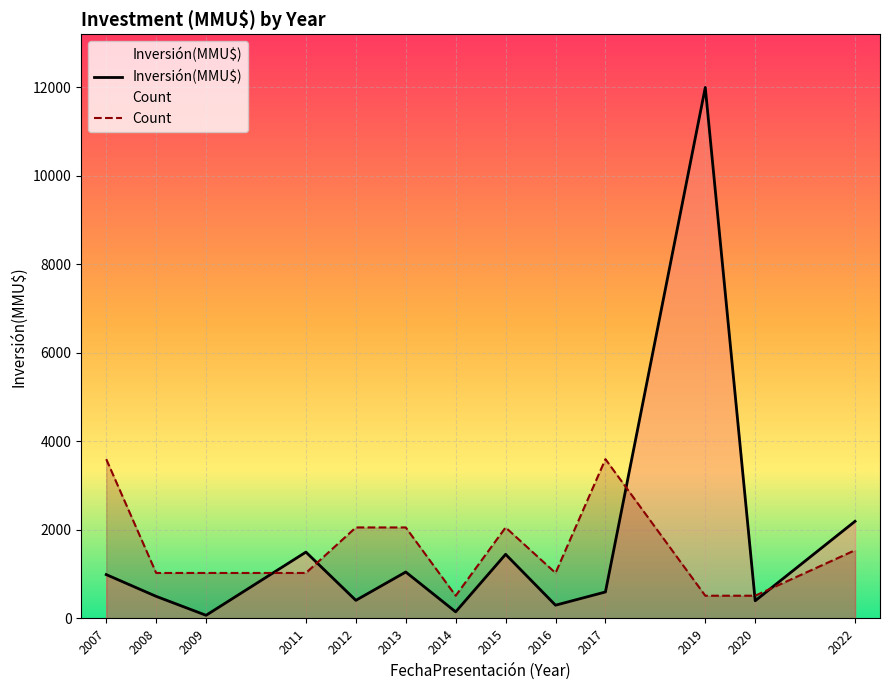

Which series has the widest spread of values?

Inversión(MMU$)